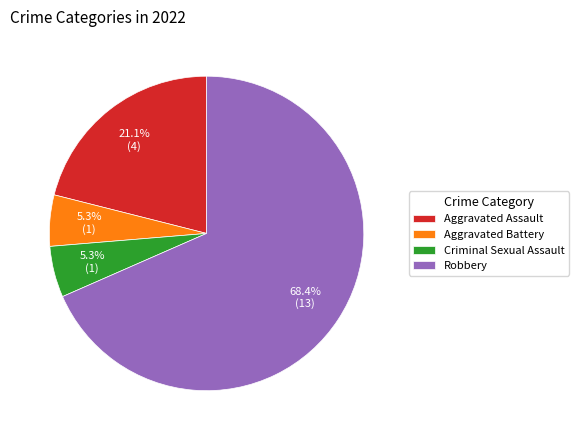

Which category has the biggest portion of the pie?

Robbery